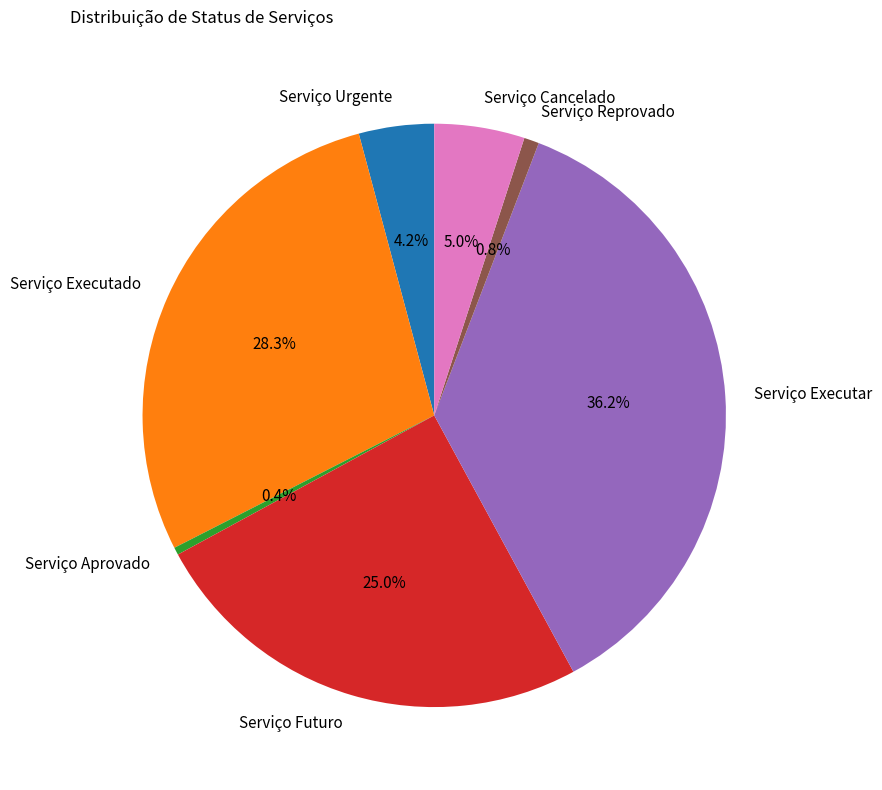

How much of the chart is everything except Serviço Executado?

71.7%